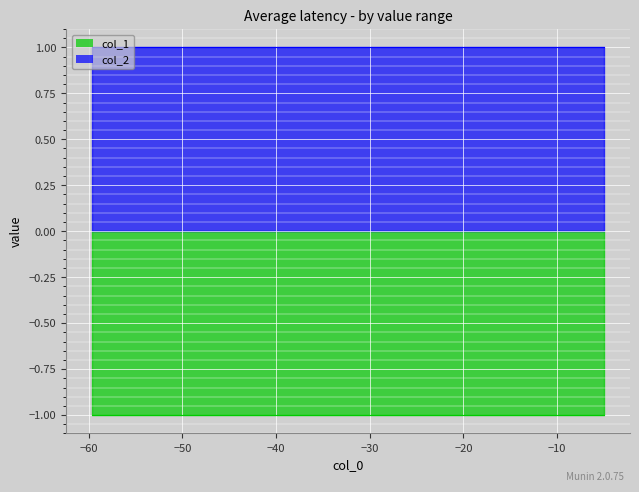

List the series in order of their overall mean, highest first.

col_2, col_1